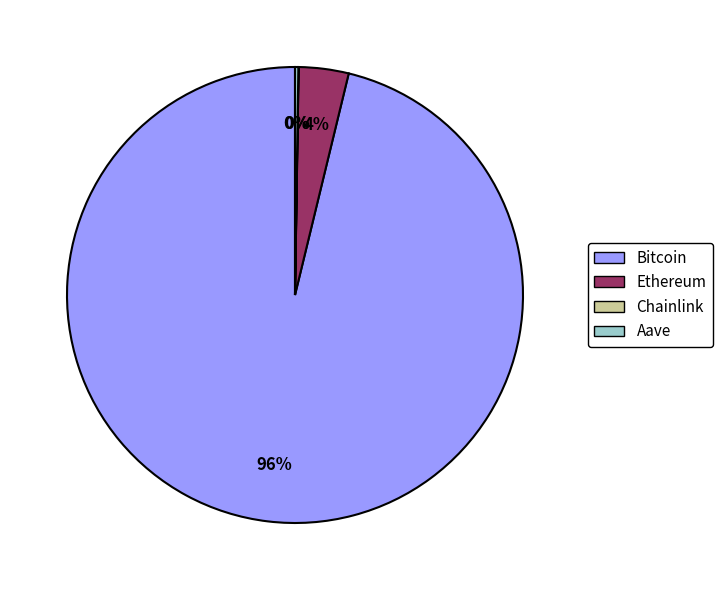

To the nearest percent, what percentage of the pie is Bitcoin?

96%